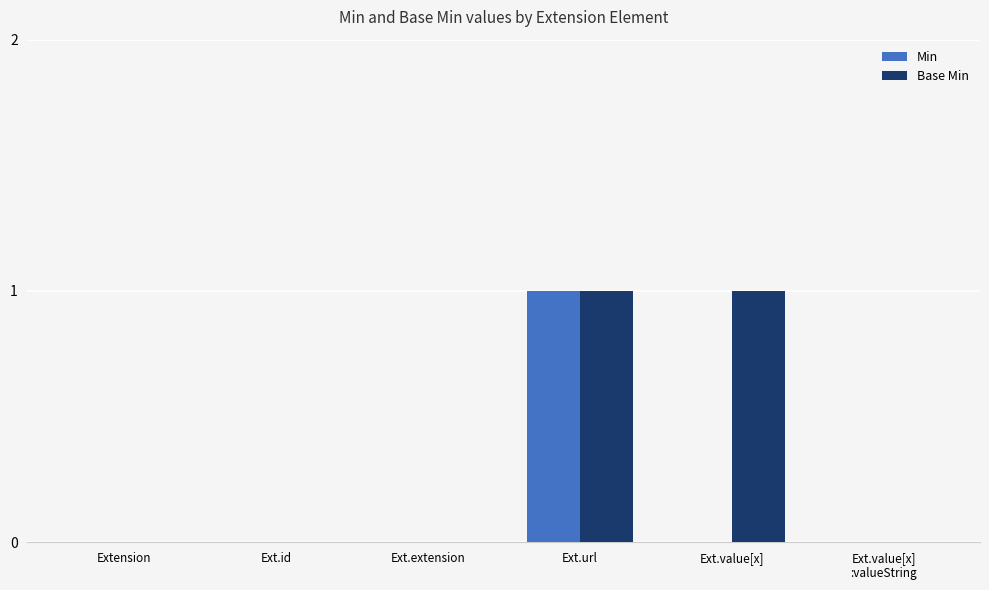

At which category is the sum across all series the highest?

Ext.url